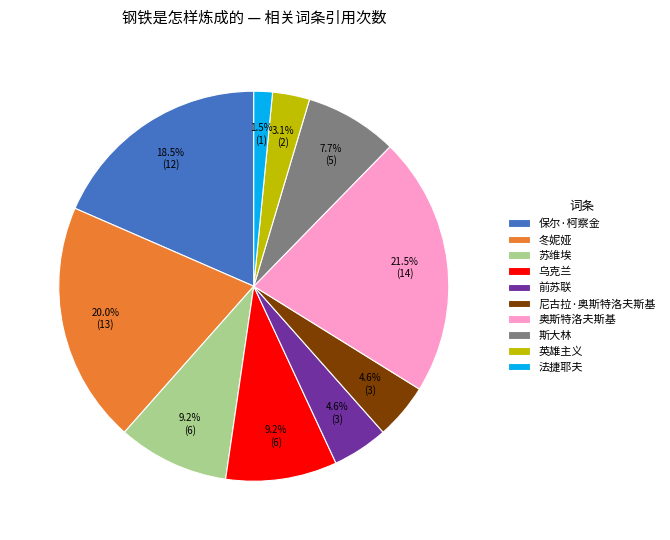

Approximately how many times larger is the value at 前苏联 compared to 尼古拉·奥斯特洛夫斯基?

1.0